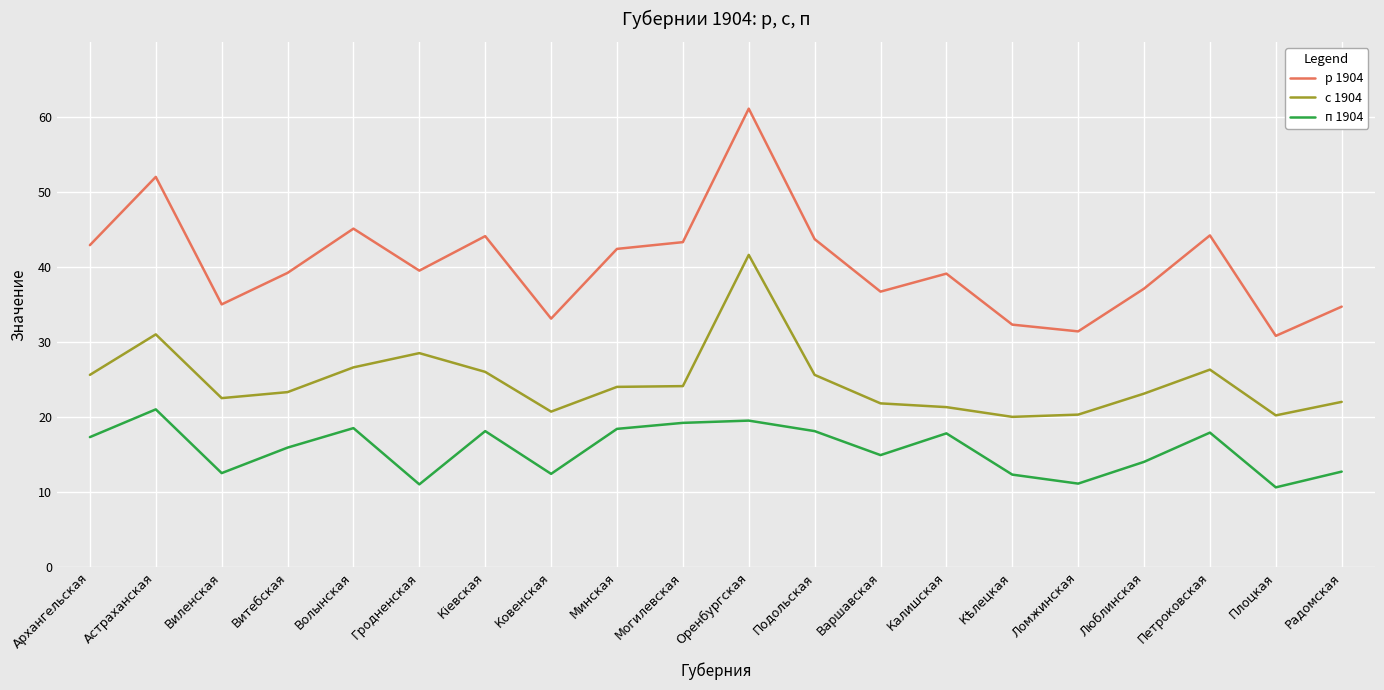

Count the number of data series in this chart.

3